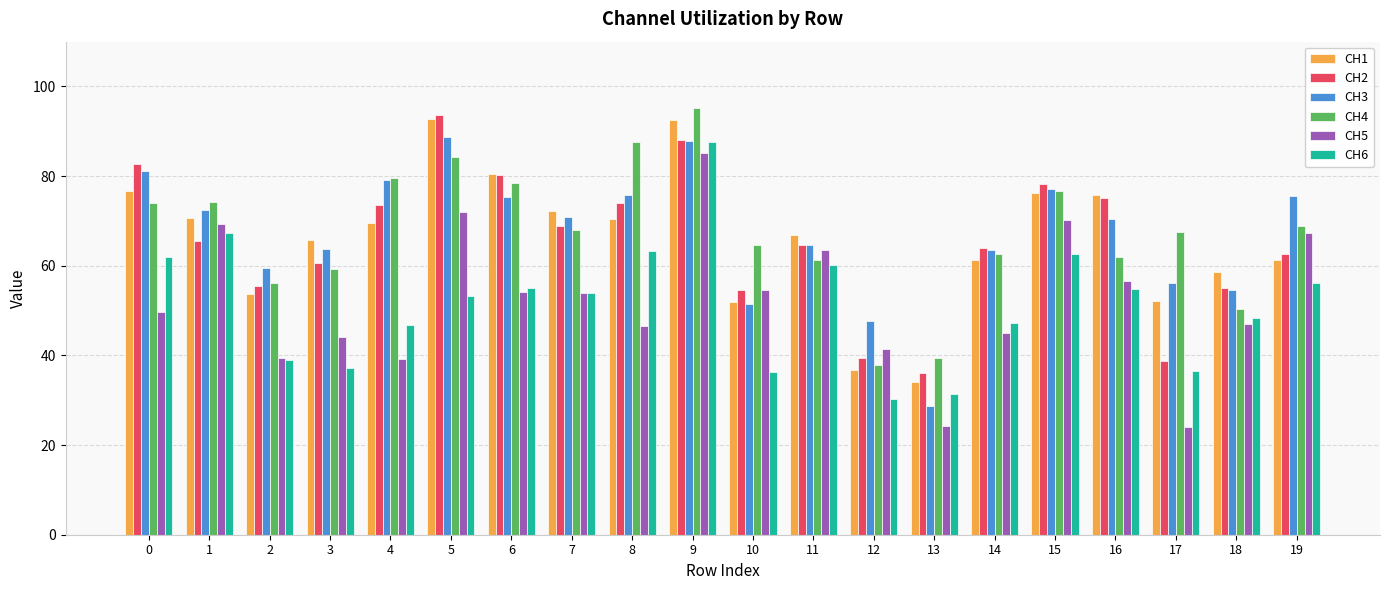

Which series has the widest spread of values?

CH5